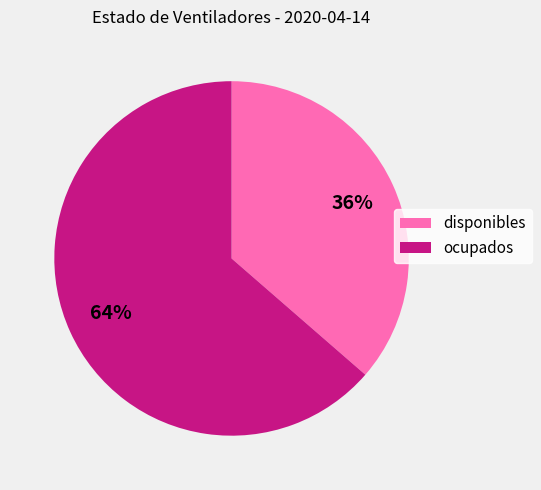

Do disponibles and ocupados together represent more than half of the pie?

Yes